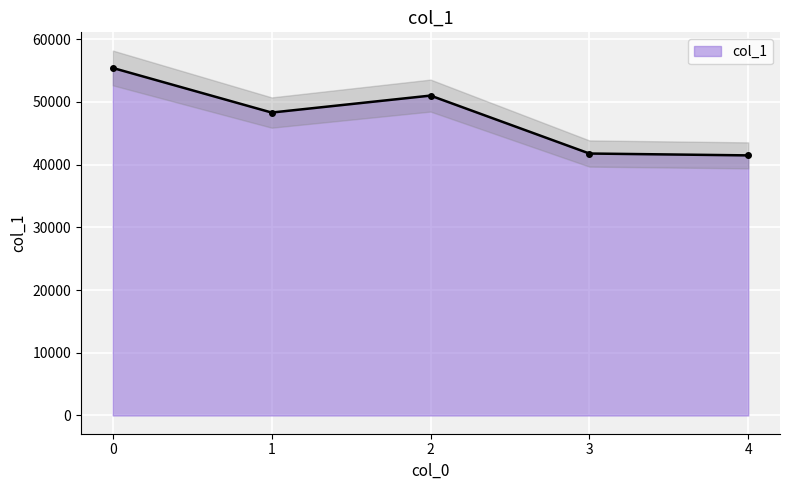

List the labels in order of value, largest first.

0, 2, 1, 3, 4